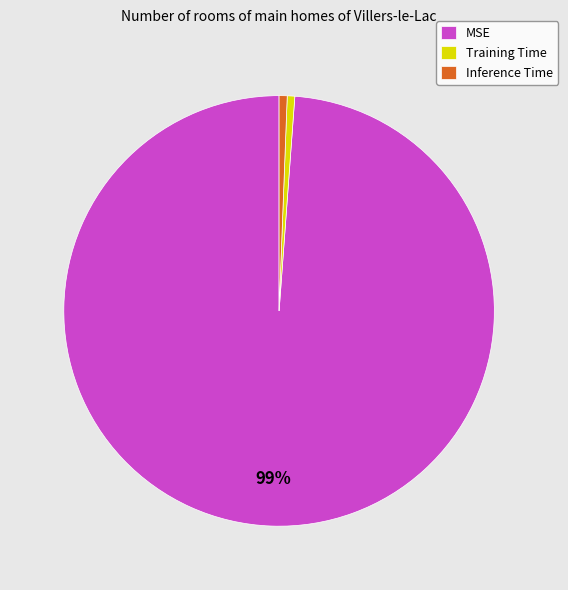

Does Training Time account for over 50% of the chart?

No